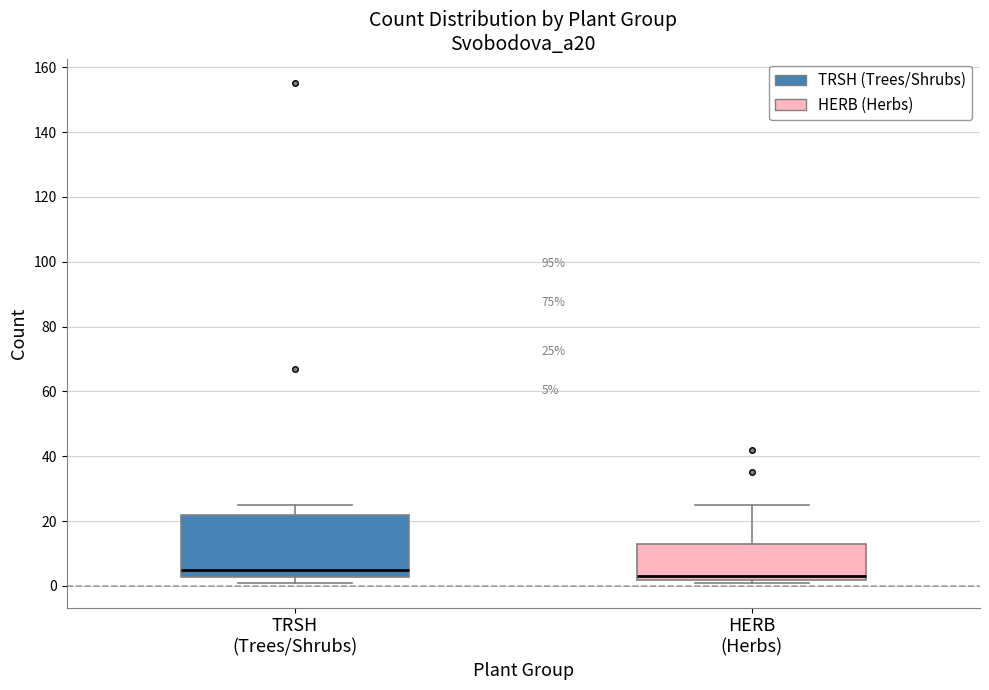

Which box is the tallest, from its lower edge to its upper edge?

TRSH (Trees/Shrubs)